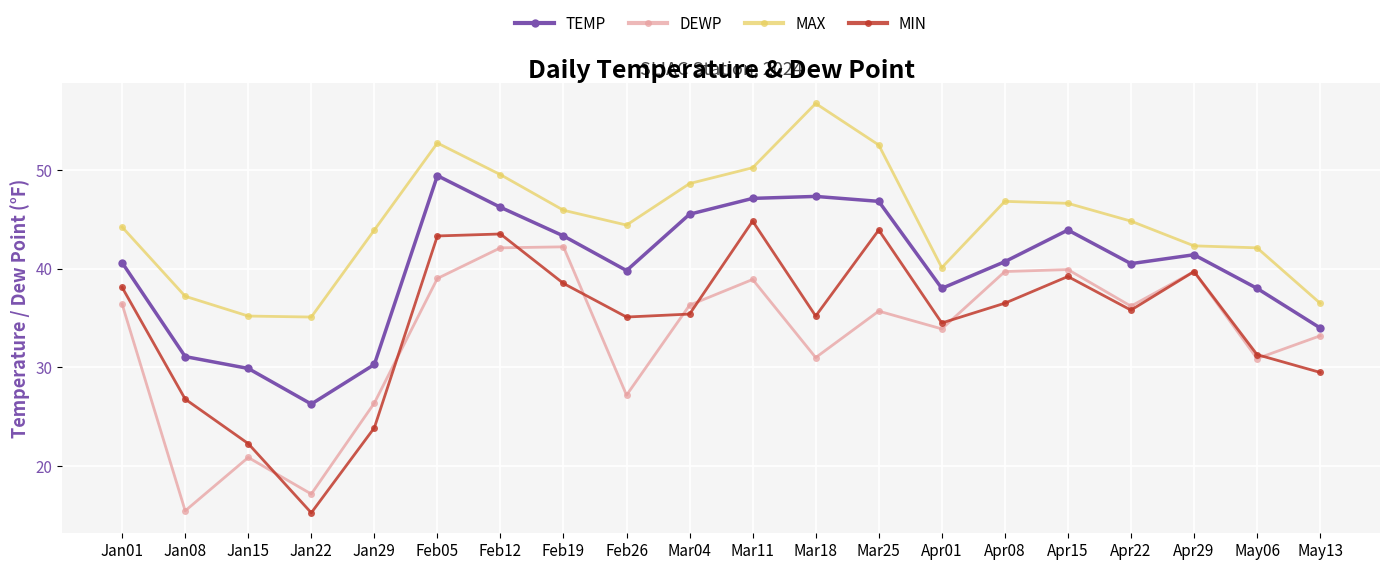

Between Jan15 and Apr15, which series saw the biggest shift?

DEWP